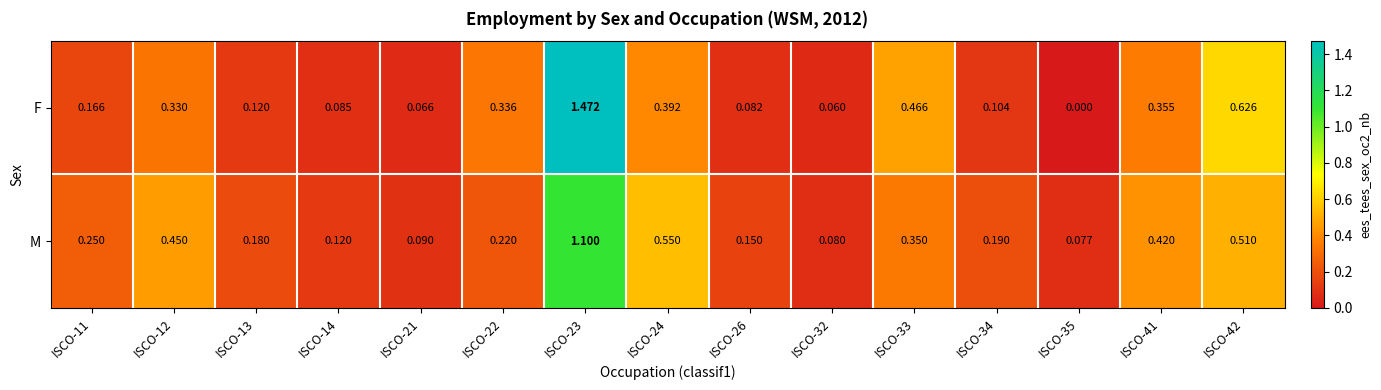

Which series changed the most between ISCO-24 and ISCO-41?

M